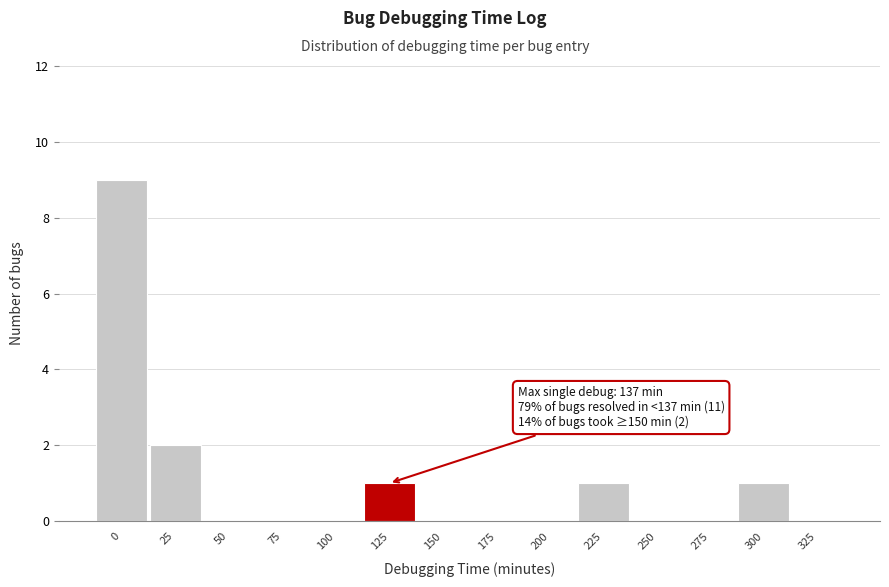

Reading left to right, what are all the values shown in this chart?

0=9	25=2	50=0	75=0	100=0	125=1	150=0	175=0	200=0	225=1	250=0	275=0	300=1	325=0